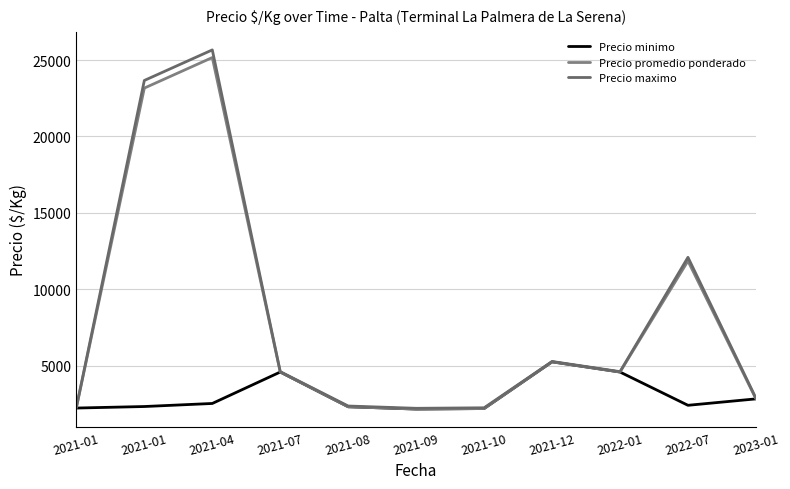

Reading left to right, extract all data points from this chart.

Precio minimo: 2021-01=2216.7	2021-01=2316.7	2021-04=2516.7	2021-07=4575.0	2021-08=2300.0	2021-09=2150.0	2021-10=2183.3	2021-12=5241.7	2022-01=4575.0	2022-07=2396.4	2023-01=2816.7
Precio promedio ponderado: 2021-01=2241.7	2021-01=23166.7	2021-04=25166.7	2021-07=4575.0	2021-08=2300.0	2021-09=2150.0	2021-10=2183.3	2021-12=5241.7	2022-01=4575.0	2022-07=11846.4	2023-01=2816.7
Precio maximo: 2021-01=2266.7	2021-01=23666.7	2021-04=25666.7	2021-07=4600.0	2021-08=2350.0	2021-09=2200.0	2021-10=2233.3	2021-12=5266.7	2022-01=4600.0	2022-07=12085.7	2023-01=2866.7